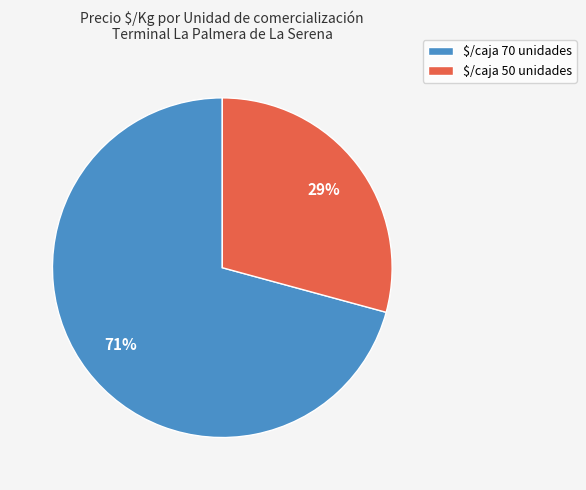

Rank the categories by value from highest to lowest.

$/caja 70 unidades, $/caja 50 unidades